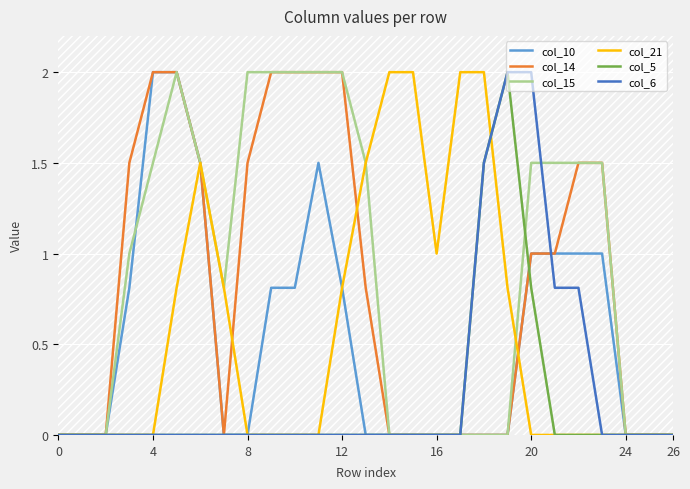

Is it true that col_6 equals -1.0 at 8?

False